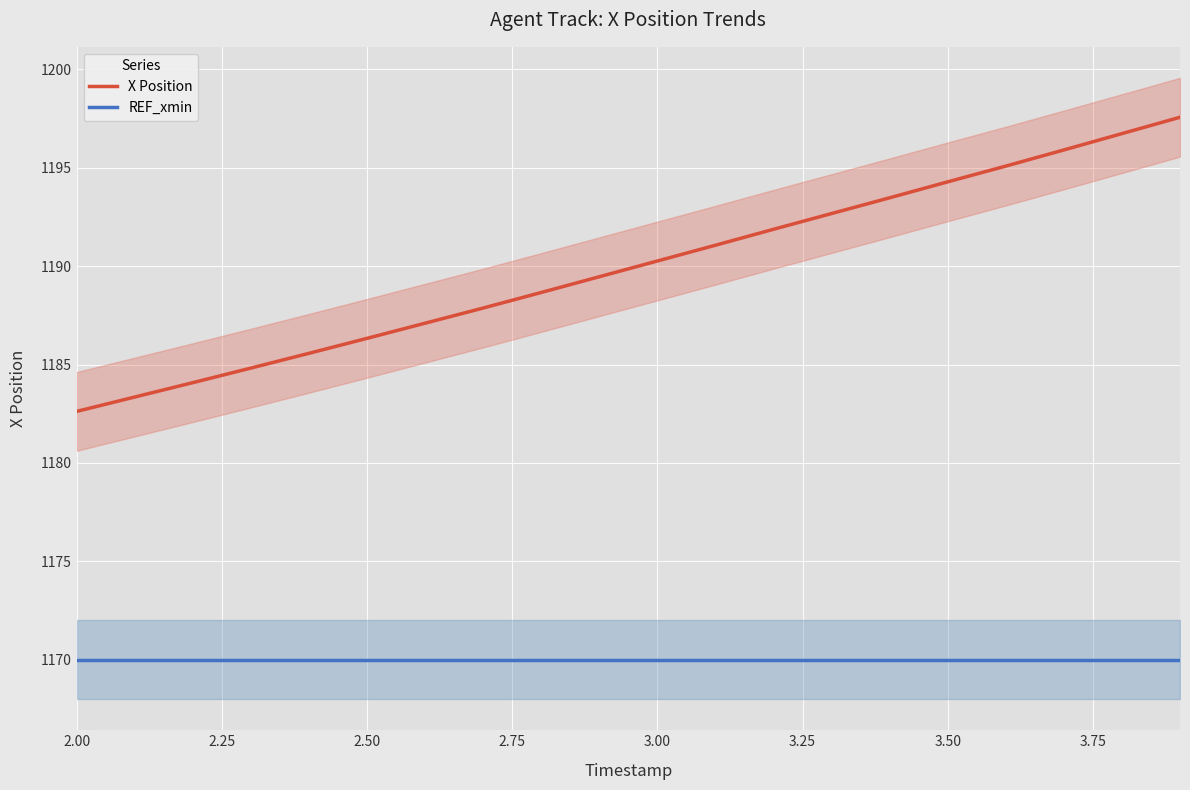

List the series in order of their overall mean, highest first.

X Position, REF_xmin